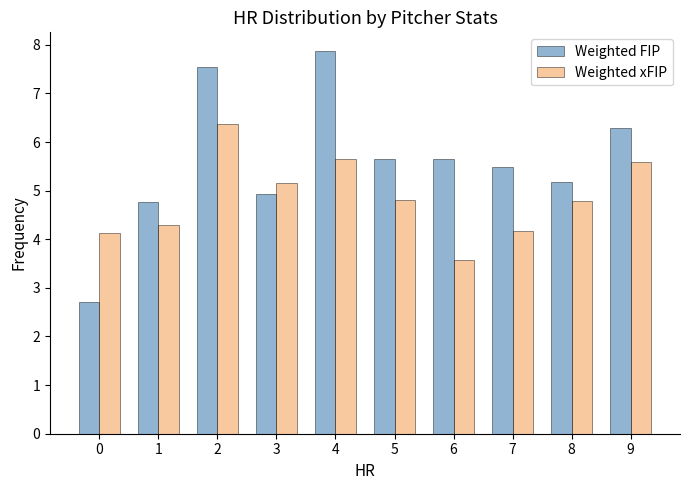

What is the approximate value of Weighted FIP at 9?

6.3